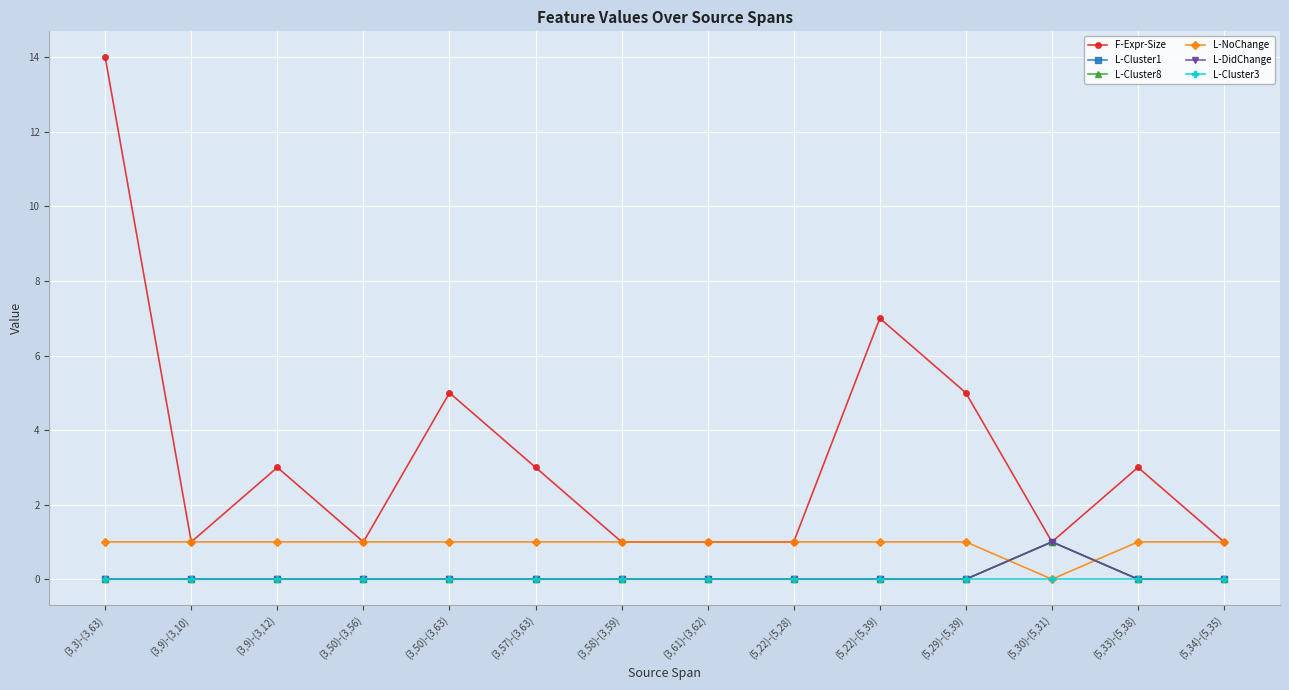

What is the total value across all series at (3,57)-(3,63)?

4